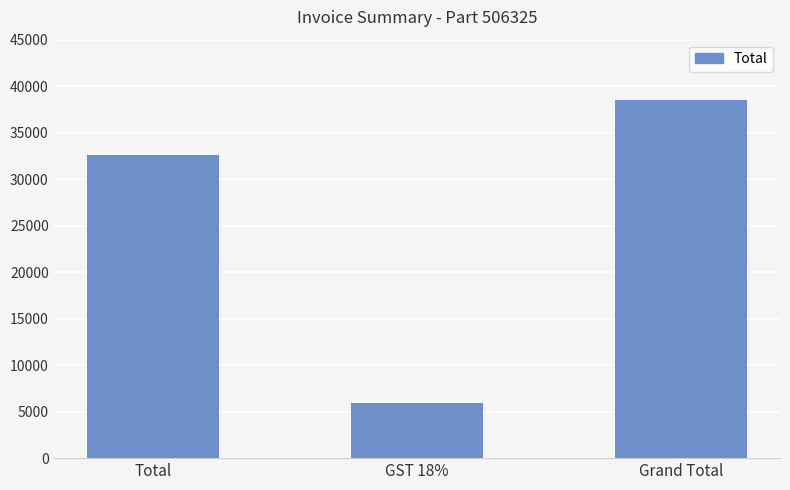

Is it true that the value at Grand Total is 53461?

False